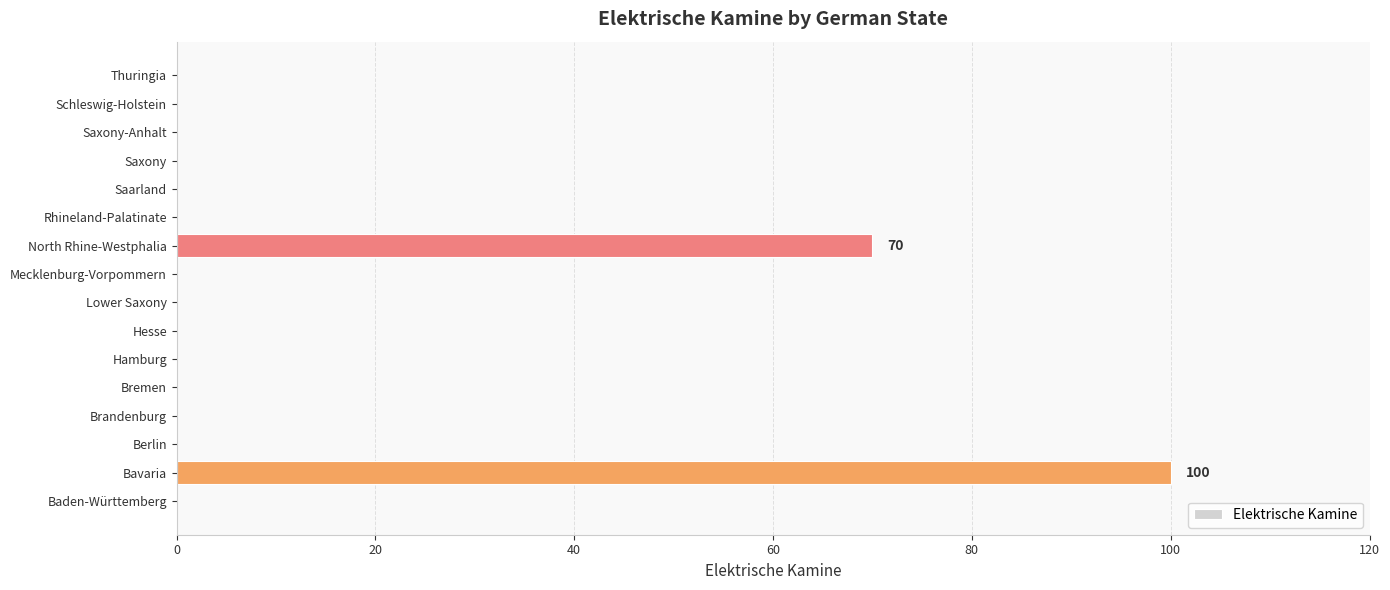

Which label corresponds to the largest value in the chart?

Bavaria